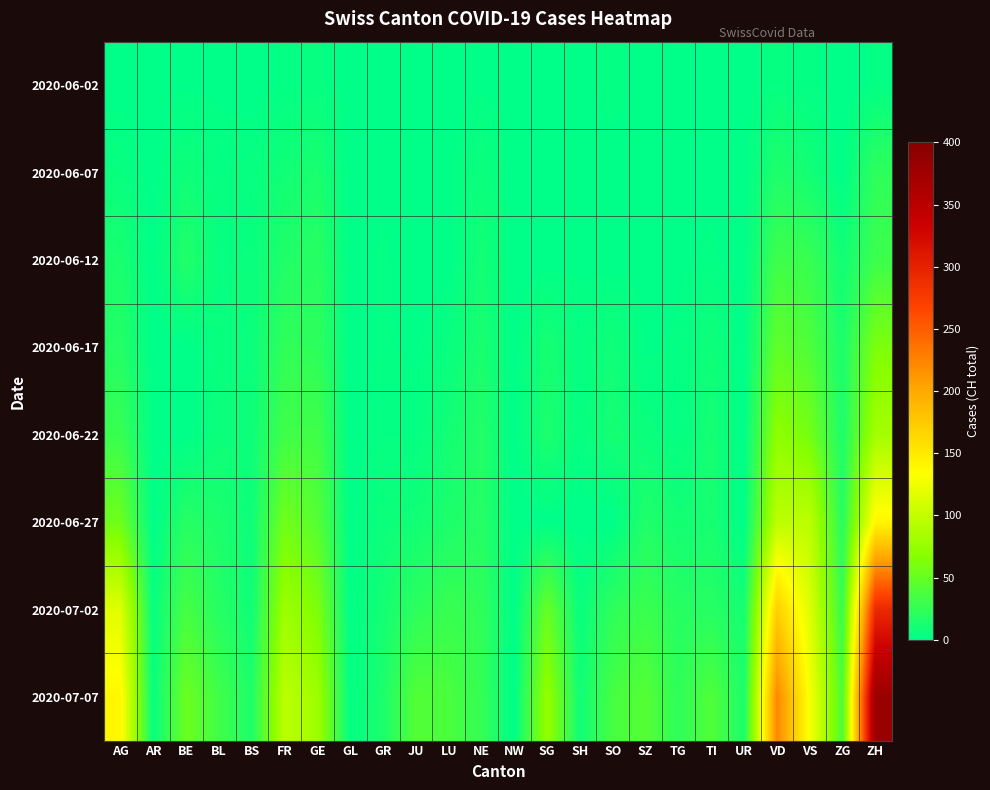

Reading left to right, extract all data points from this chart.

2020-06-02: AG=0	AR=0	BE=1	BL=1	BS=0	FR=2	GE=4	GL=0	GR=0	JU=0	LU=0	NE=1	NW=0	SG=0	SH=0	SO=3	SZ=0	TG=0	TI=0	UR=0	VD=4	VS=2	ZG=0	ZH=2
2020-06-07: AG=5	AR=0	BE=8	BL=3	BS=4	FR=9	GE=13	GL=0	GR=1	JU=0	LU=1	NE=7	NW=0	SG=0	SH=0	SO=0	SZ=0	TG=0	TI=1	UR=0	VD=15	VS=10	ZG=0	ZH=23
2020-06-12: AG=13	AR=0	BE=17	BL=4	BS=5	FR=16	GE=20	GL=0	GR=2	JU=0	LU=0	NE=10	NW=0	SG=0	SH=1	SO=0	SZ=1	TG=1	TI=2	UR=0	VD=31	VS=28	ZG=9	ZH=30
2020-06-17: AG=18	AR=0	BE=0	BL=5	BS=6	FR=24	GE=23	GL=0	GR=2	JU=1	LU=5	NE=13	NW=0	SG=12	SH=3	SO=9	SZ=1	TG=2	TI=8	UR=0	VD=48	VS=39	ZG=13	ZH=62
2020-06-22: AG=28	AR=0	BE=0	BL=7	BS=7	FR=32	GE=32	GL=0	GR=3	JU=3	LU=10	NE=17	NW=0	SG=14	SH=3	SO=11	SZ=6	TG=3	TI=11	UR=0	VD=71	VS=58	ZG=14	ZH=83
2020-06-27: AG=55	AR=0	BE=19	BL=14	BS=7	FR=56	GE=43	GL=0	GR=7	JU=9	LU=14	NE=19	NW=0	SG=0	SH=0	SO=0	SZ=16	TG=10	TI=12	UR=0	VD=97	VS=96	ZG=19	ZH=141
2020-07-02: AG=116	AR=4	BE=35	BL=19	BS=8	FR=79	GE=62	GL=1	GR=10	JU=22	LU=28	NE=24	NW=0	SG=51	SH=5	SO=23	SZ=29	TG=19	TI=19	UR=11	VD=171	VS=115	ZG=27	ZH=293
2020-07-07: AG=140	AR=4	BE=53	BL=32	BS=15	FR=96	GE=80	GL=2	GR=14	JU=41	LU=37	NE=26	NW=0	SG=75	SH=8	SO=35	SZ=42	TG=23	TI=40	UR=14	VD=223	VS=130	ZG=38	ZH=382